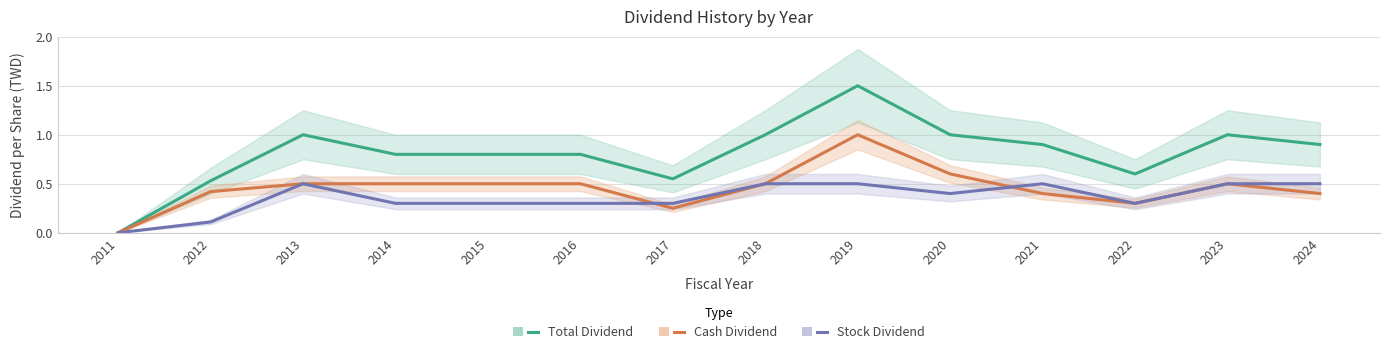

At how many categories does at least one series exceed 0?

13